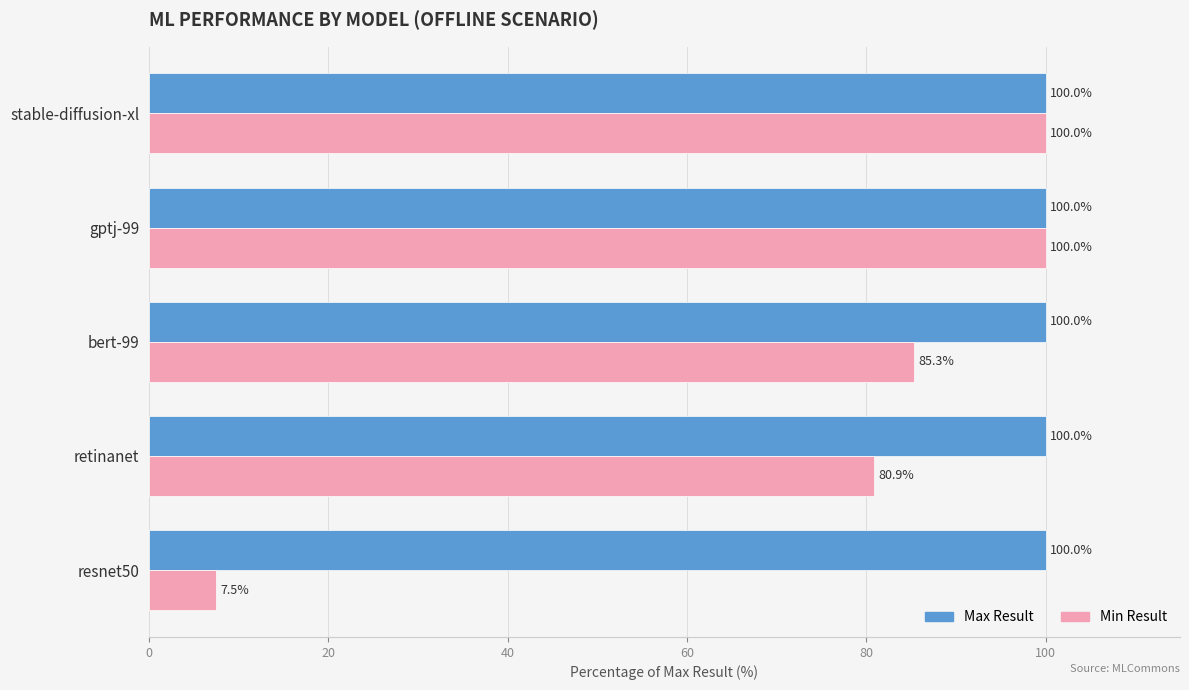

How many data points in Min Result are less than 85?

2